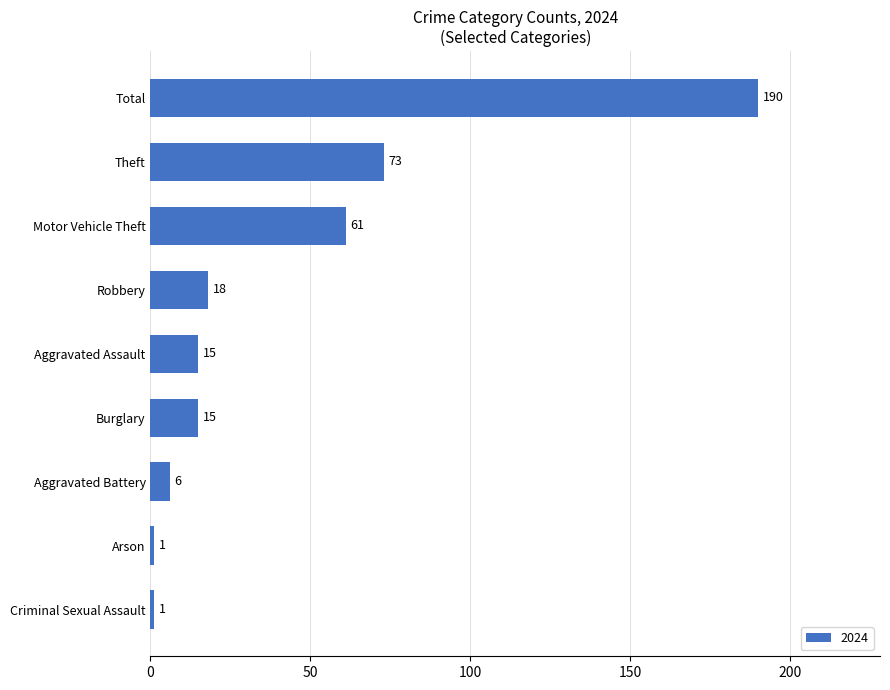

What is the sum of all values?

380